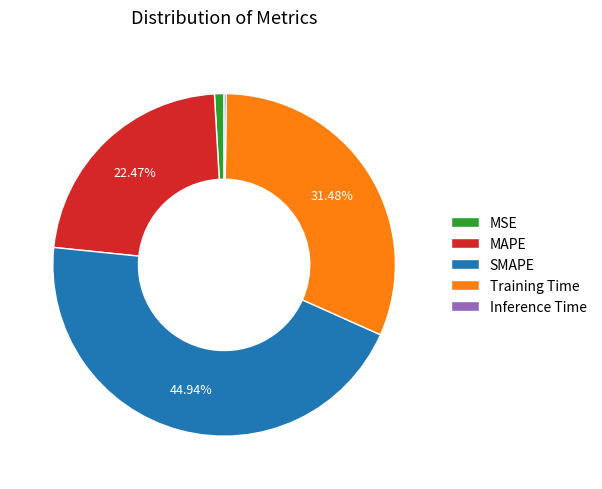

Which category has the biggest portion of the pie?

SMAPE